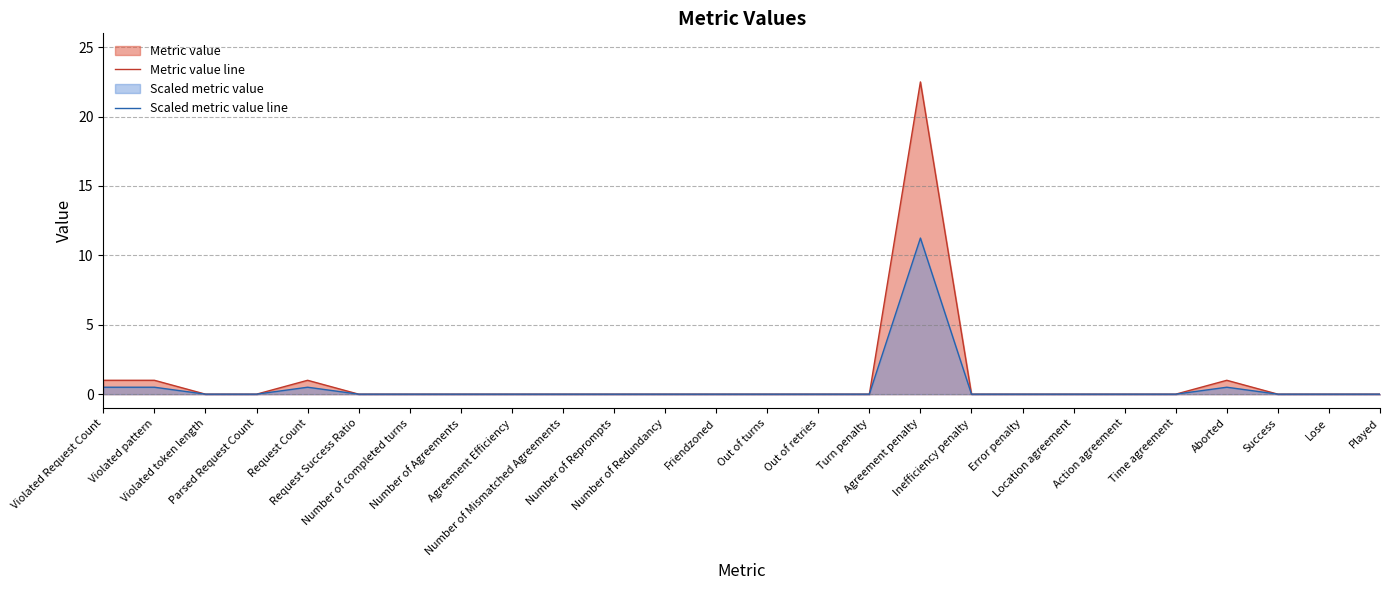

Which label corresponds to the smallest value in the chart?

Violated token length